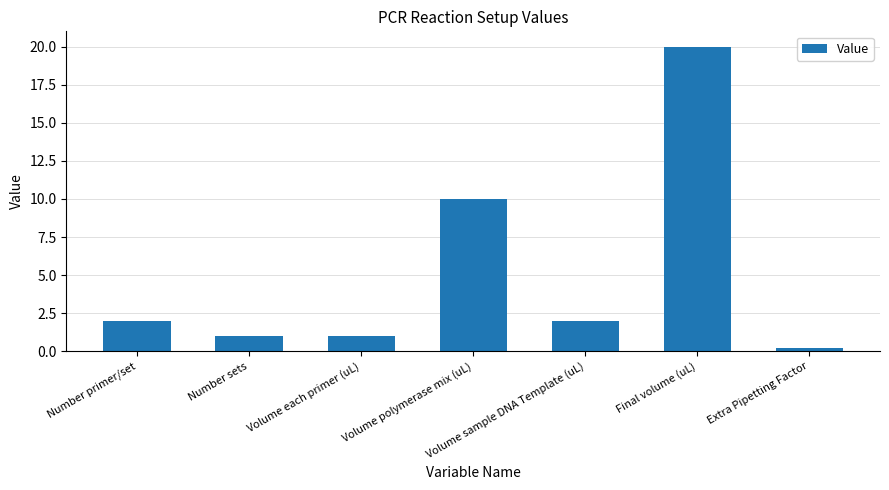

Reading left to right, list all the values displayed in this chart.

2.0	1.0	1.0	10.0	2.0	20.0	0.2